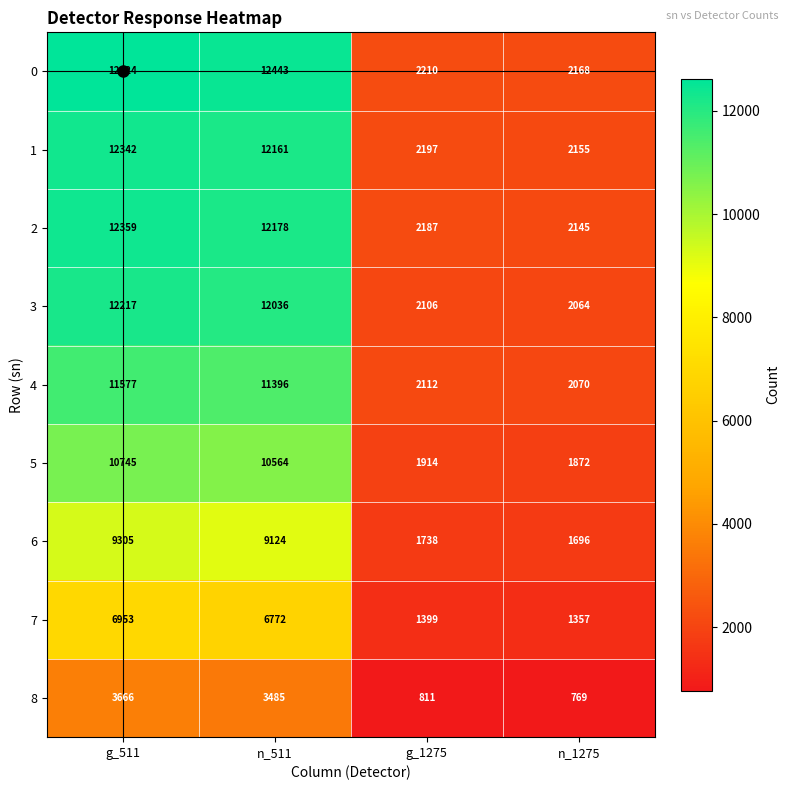

Is the value of 4 at g_511 greater than the value of 7 at n_1275?

Yes